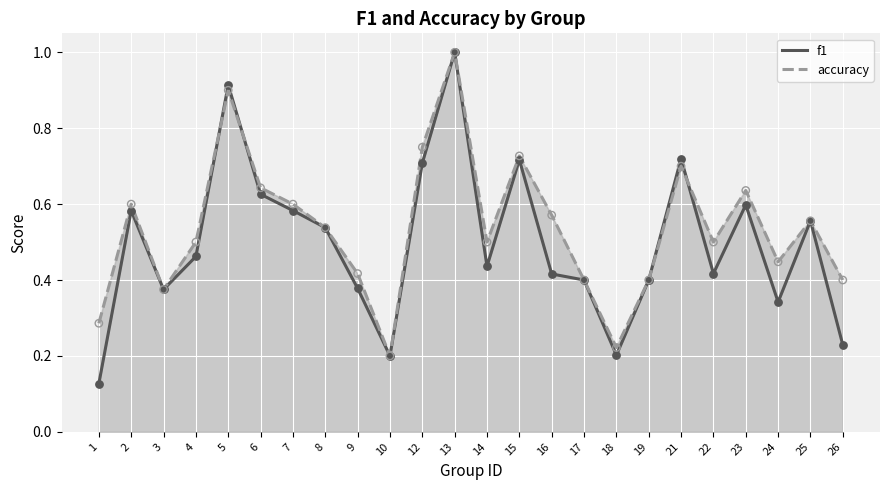

Which series reaches the maximum Y coordinate?

f1